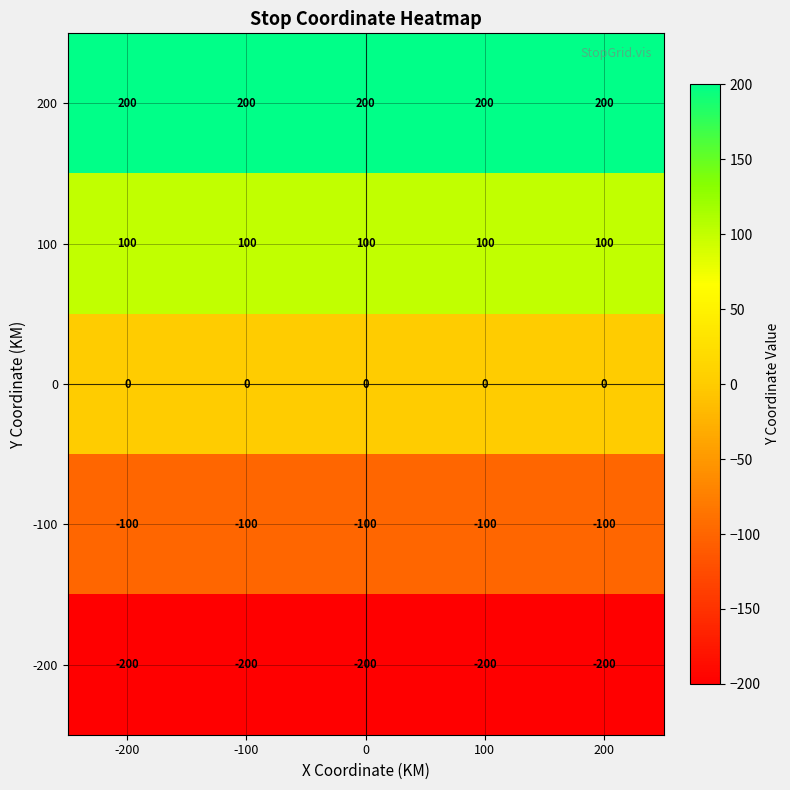

List the series in order of their peak value, highest first.

200, 100, 0, -100, -200